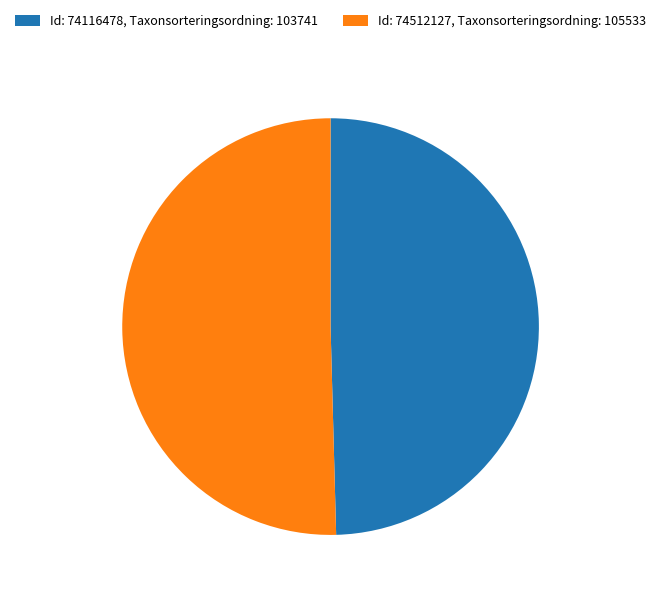

Is there any slice that represents more than half of the pie?

Yes